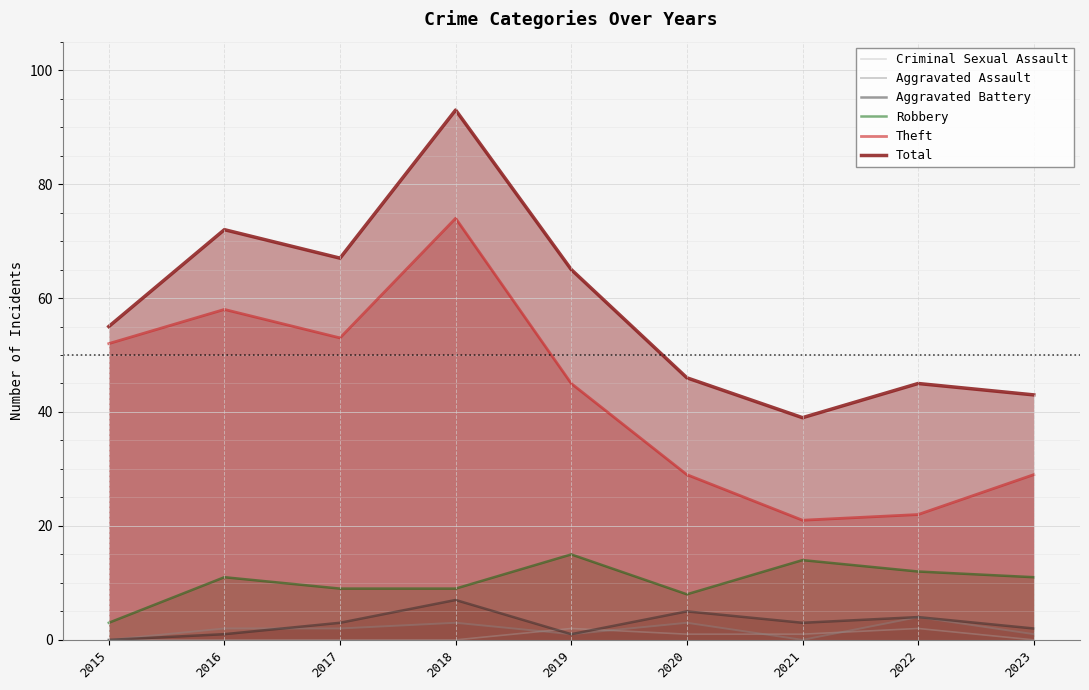

How many data points in Aggravated Battery are less than 3?

4